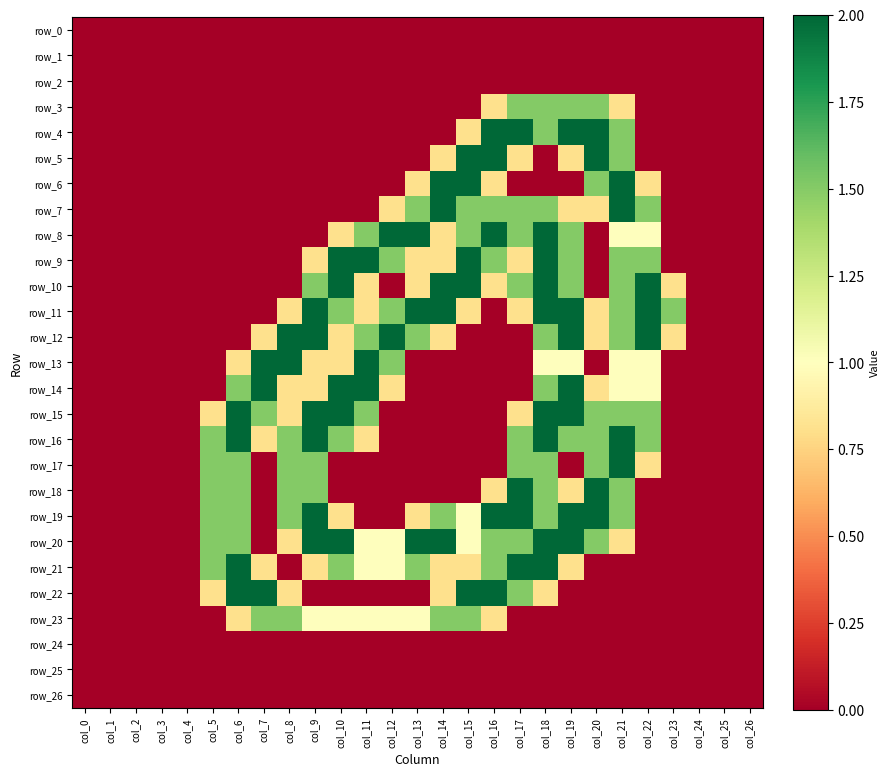

Rank the series at col_5 from lowest to highest value.

row_0, row_1, row_2, row_3, row_4, row_5, row_6, row_7, row_8, row_9, row_10, row_11, row_12, row_13, row_14, row_23, row_24, row_25, row_26, row_15, row_22, row_16, row_17, row_18, row_19, row_20, row_21